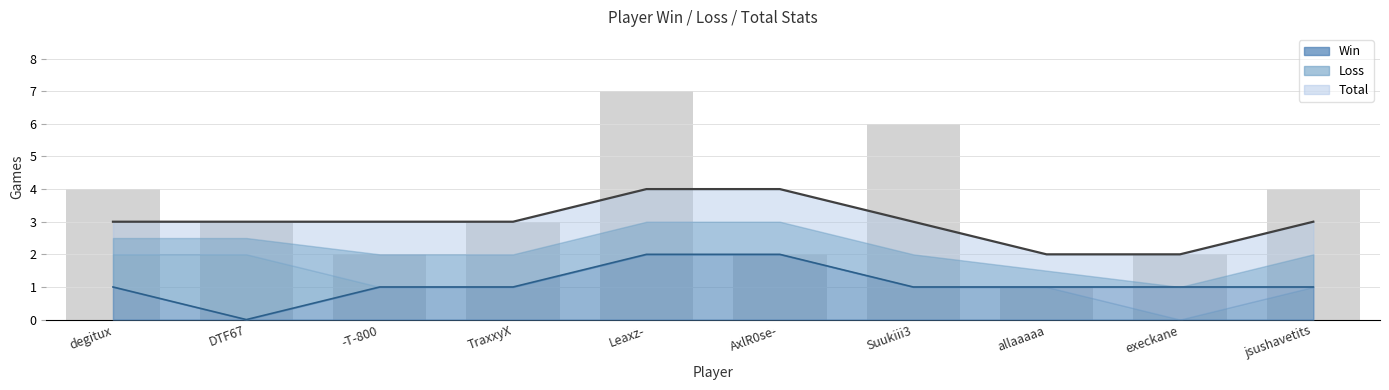

What are all the series names shown in the legend?

Total, Win, Loss